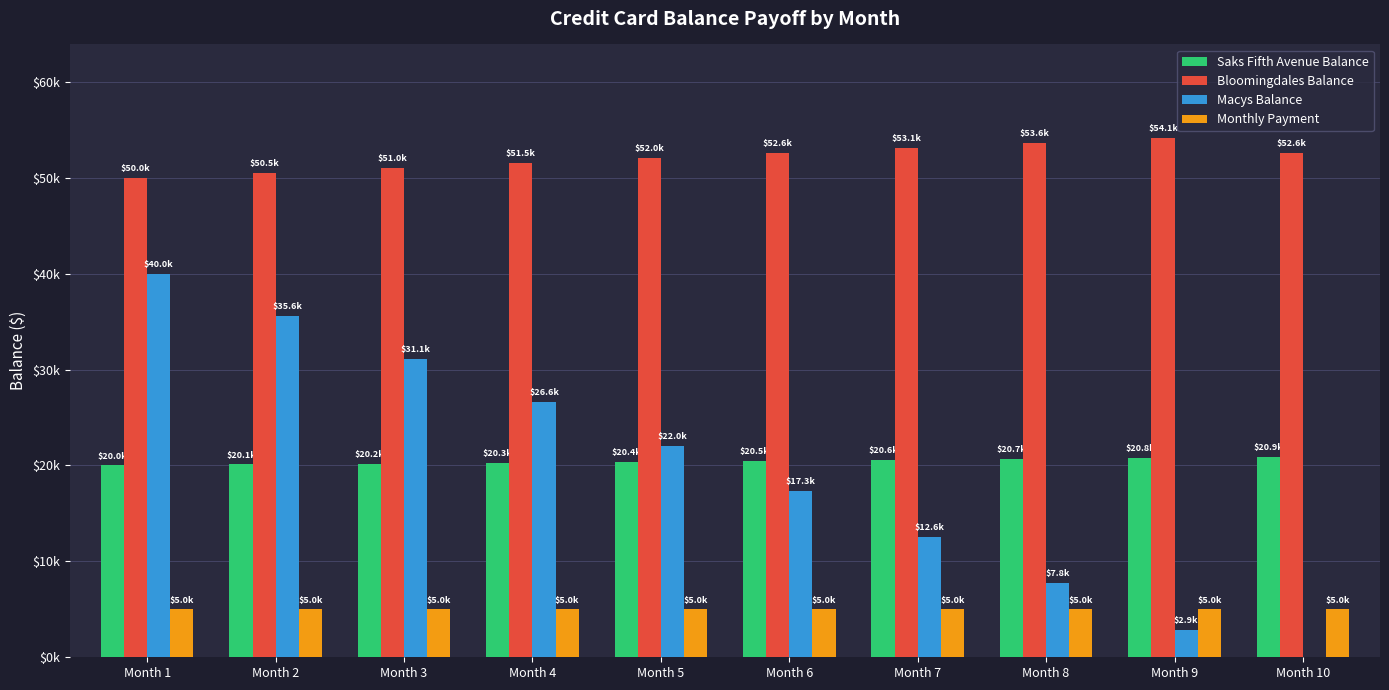

Does the chart contain stacked bars?

No